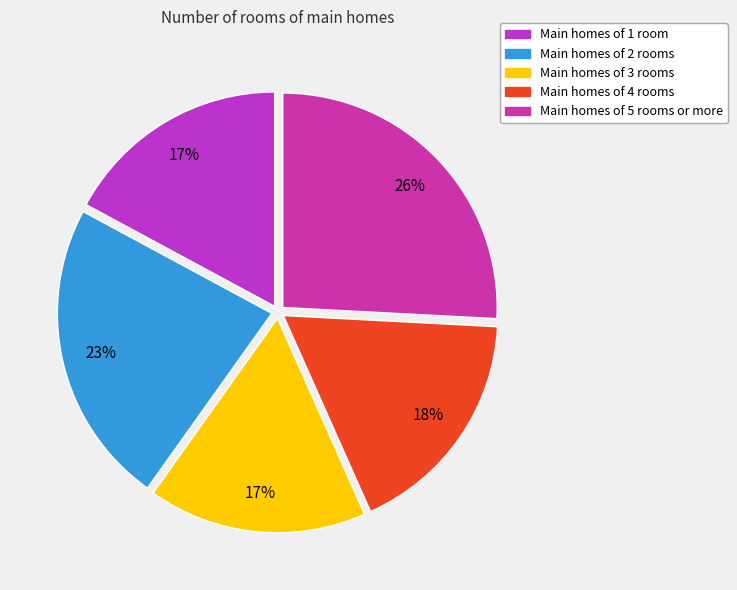

How many slices are in this pie chart?

5